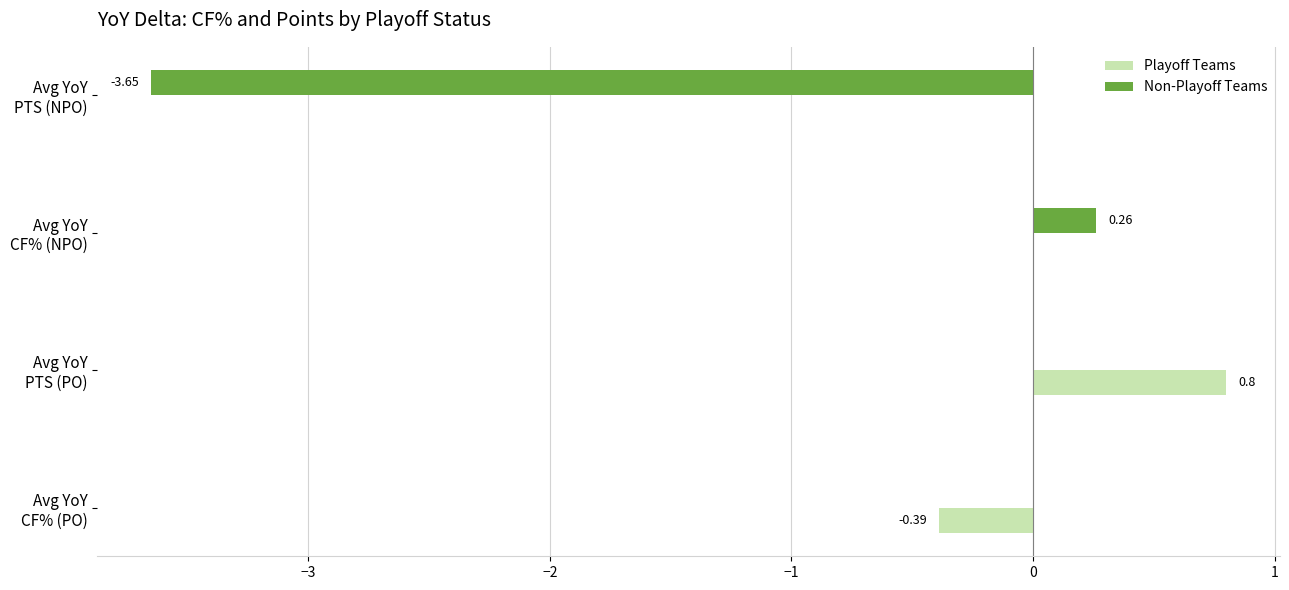

What is the sum of all Non-Playoff Teams values?

-3.4